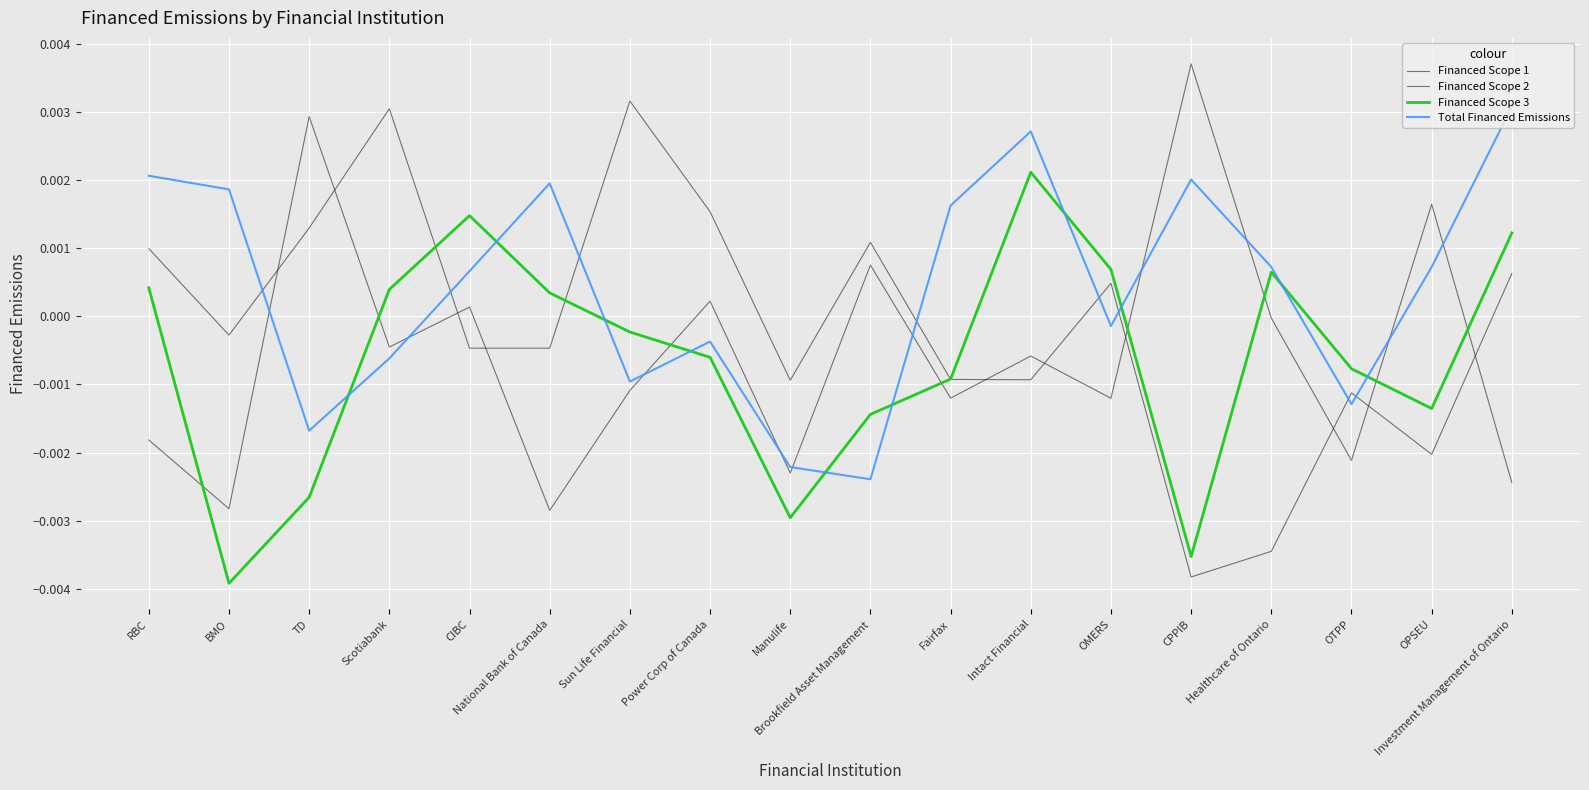

Where do Financed Scope 3 and Financed Scope 2 first cross each other?

RBC and BMO